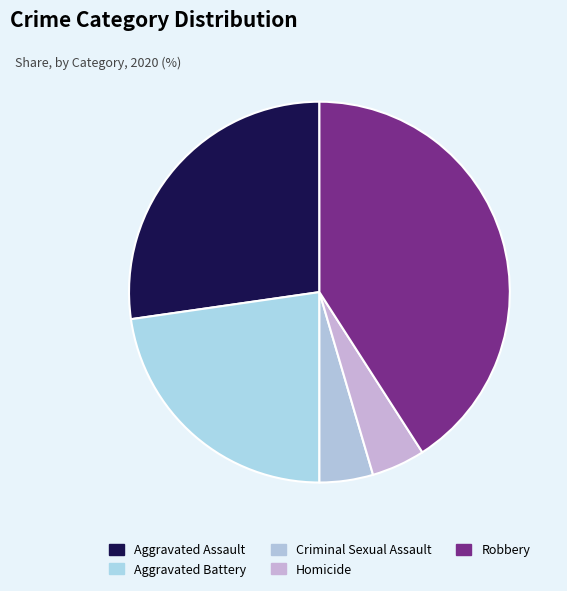

What percentage is the Robbery slice, to the nearest percent?

41%